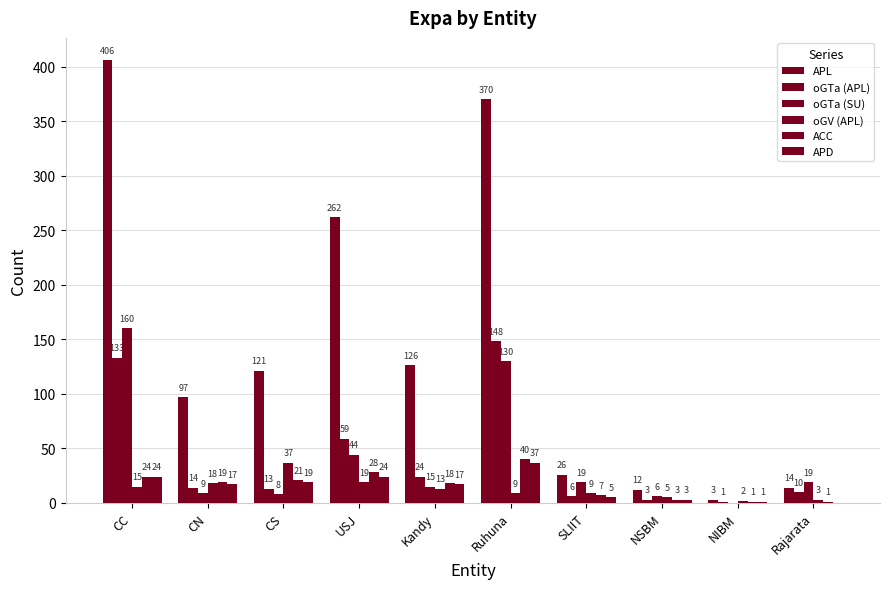

How many groups of bars are there?

10